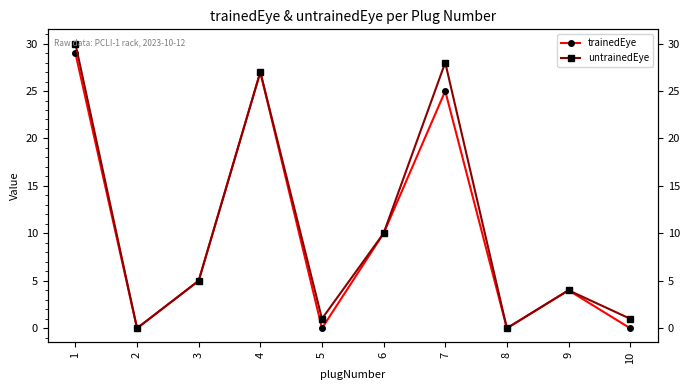

What is the difference between the maximum and second lowest values in the untrainedEye series?

30